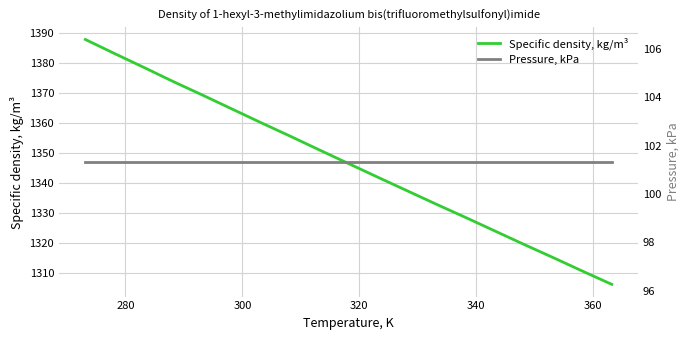

What is the maximum value for Specific density, kg/m³?

1387.8